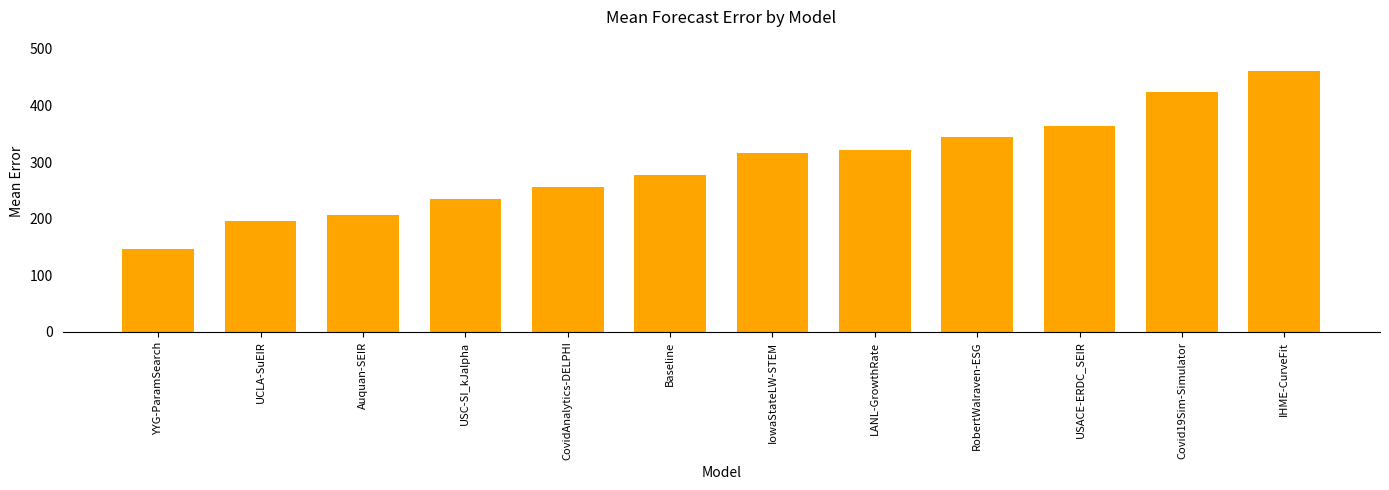

Which category has the highest value across all series?

IHME-CurveFit